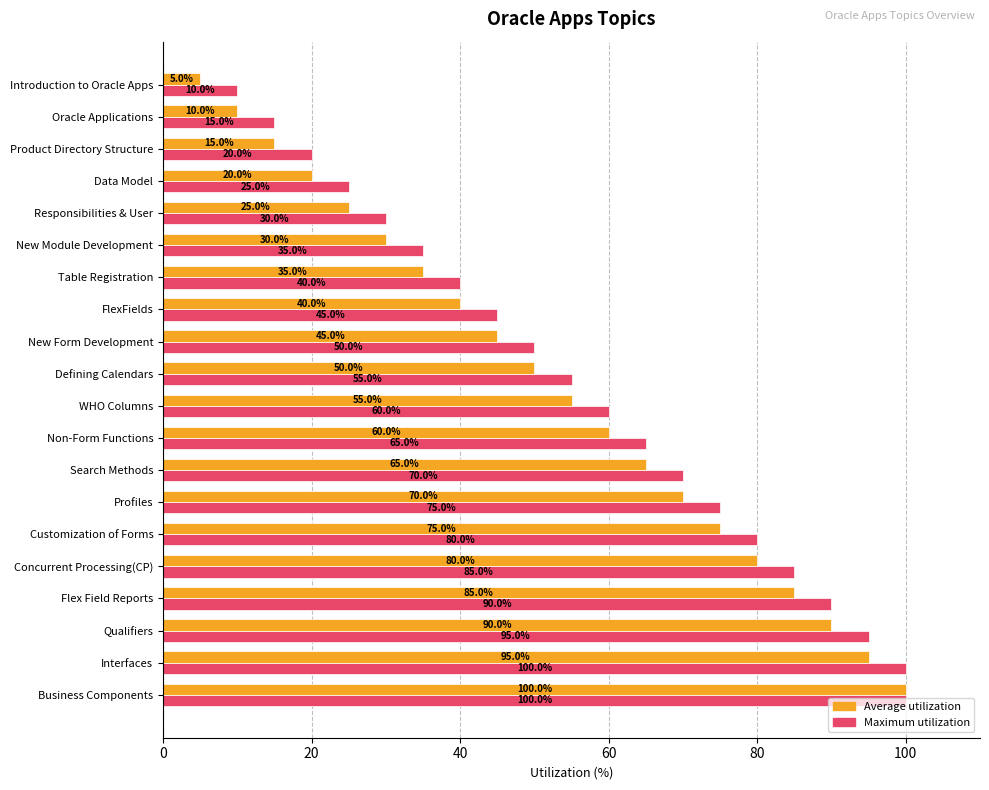

What is the difference between the second highest and minimum values in the Average utilization series?

90.0